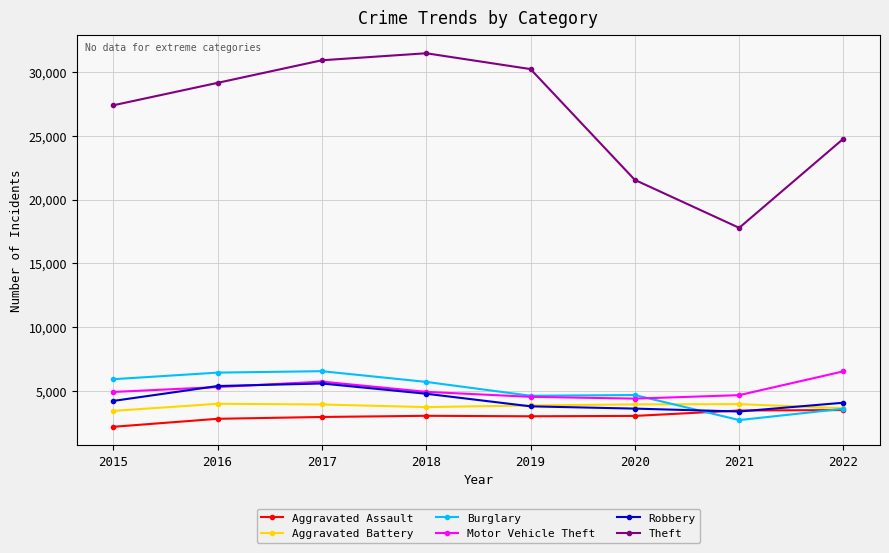

What value does the Burglary series have at 2016, to the nearest 100?

6400